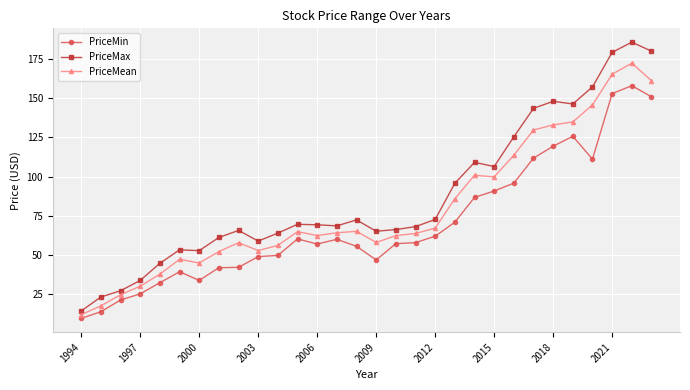

Which series has the largest total across all categories?

PriceMax